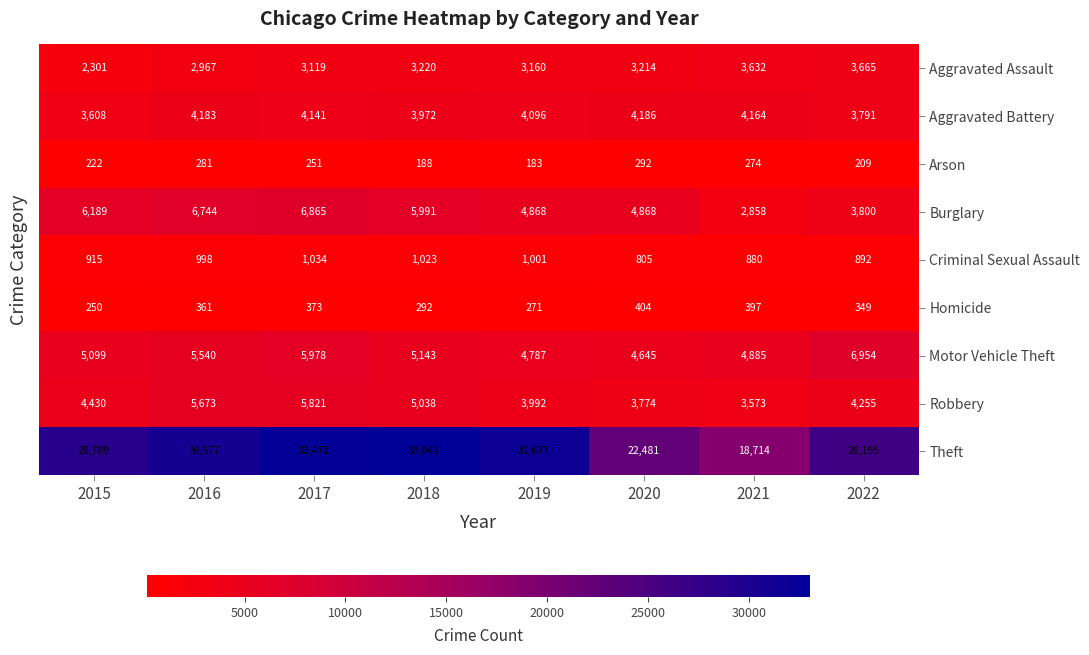

What is the average value of the Aggravated Battery series?

4018